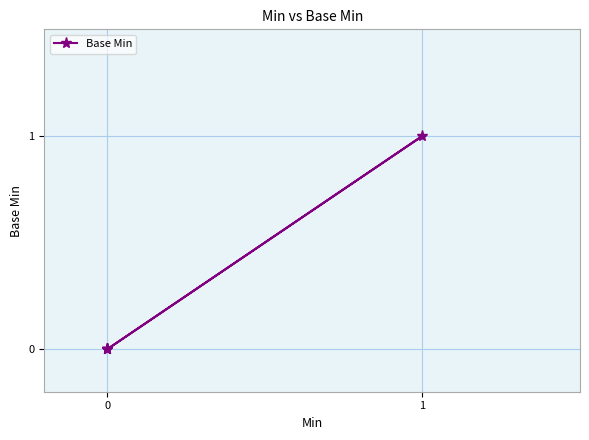

What is the sum of all values?

1